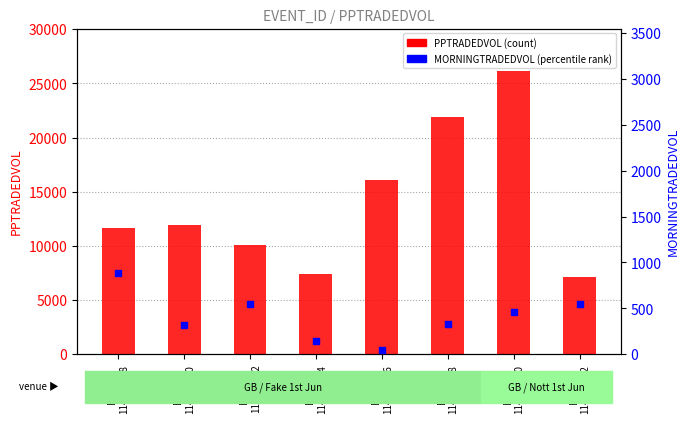

Which series reaches the minimum Y coordinate?

MORNINGTRADEDVOL (percentile rank)